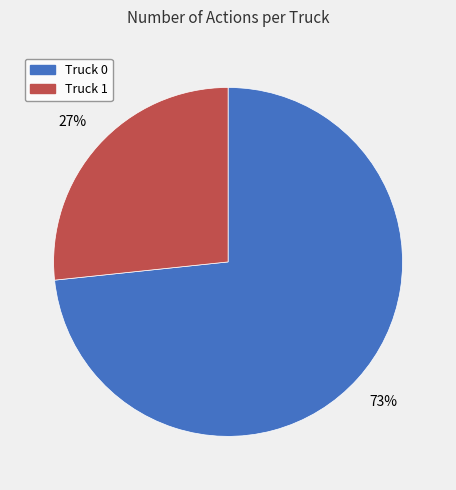

Which has a higher value, Truck 0 or Truck 1?

Truck 0